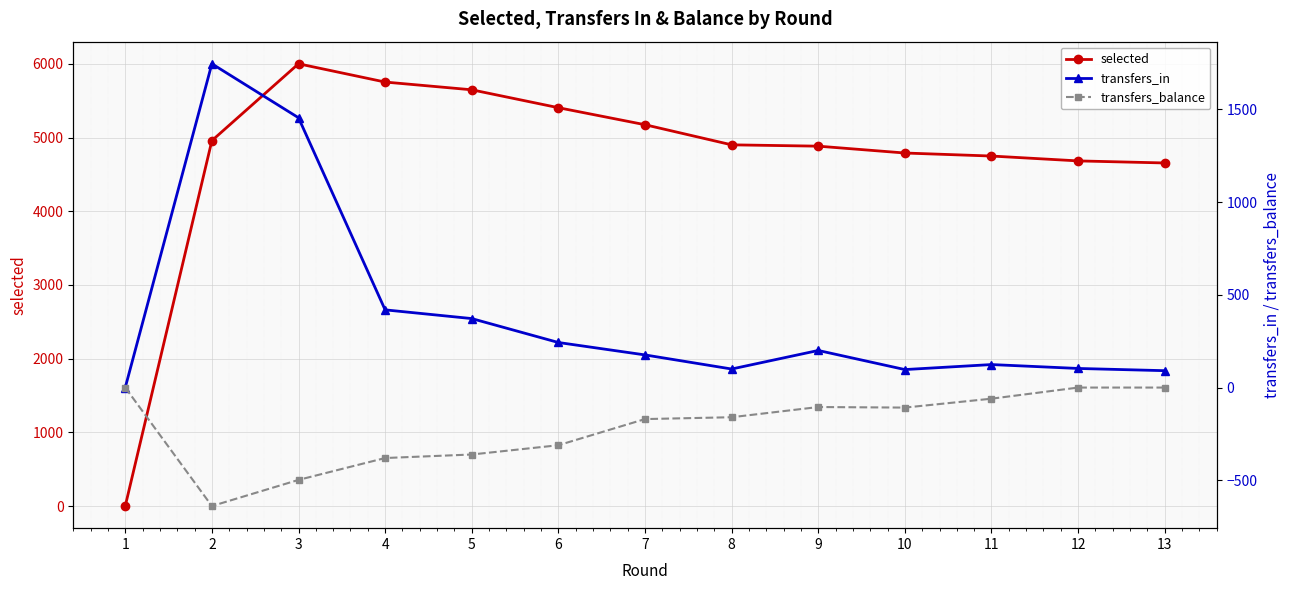

Where does the transfers_in series first go above 176?

2